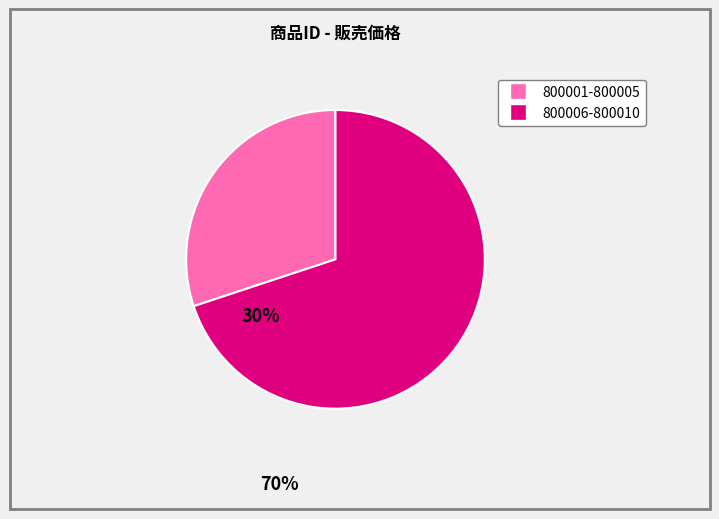

Is there any slice that represents more than half of the pie?

Yes